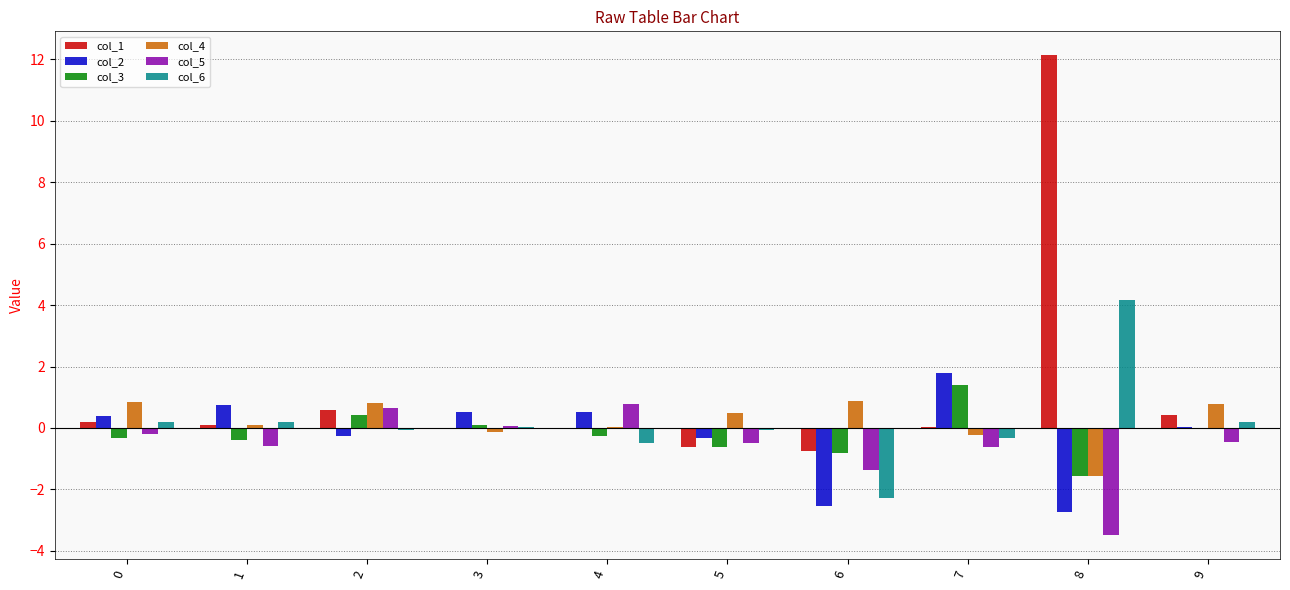

Which series changed the most between 4 and 8?

col_1